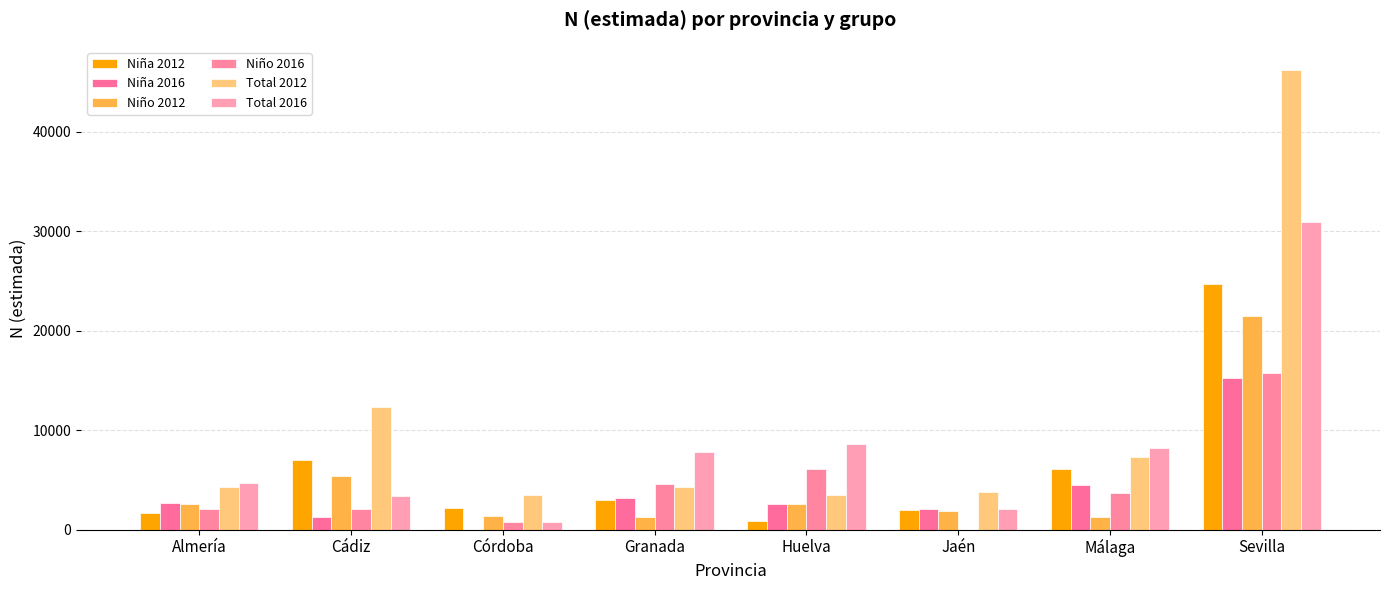

Reading left to right, extract all data points from this chart.

Niña 2012: 1644	6992	2183	3030	916	1945	6059	24719
Niña 2016: 2657	1314	0	3221	2529	2124	4487	15195
Niño 2012: 2613	5381	1342	1302	2610	1841	1272	21506
Niño 2016: 2035	2099	817	4630	6086	0	3680	15746
Total 2012: 4256	12374	3526	4332	3526	3786	7331	46226
Total 2016: 4693	3413	817	7850	8615	2124	8167	30941